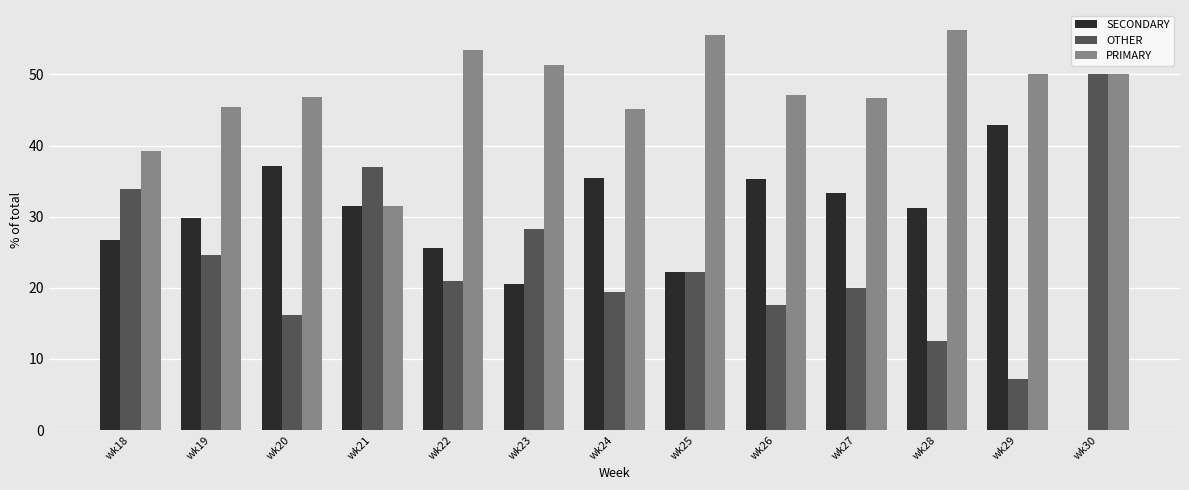

What is the total value across all series at wk18?

100.0